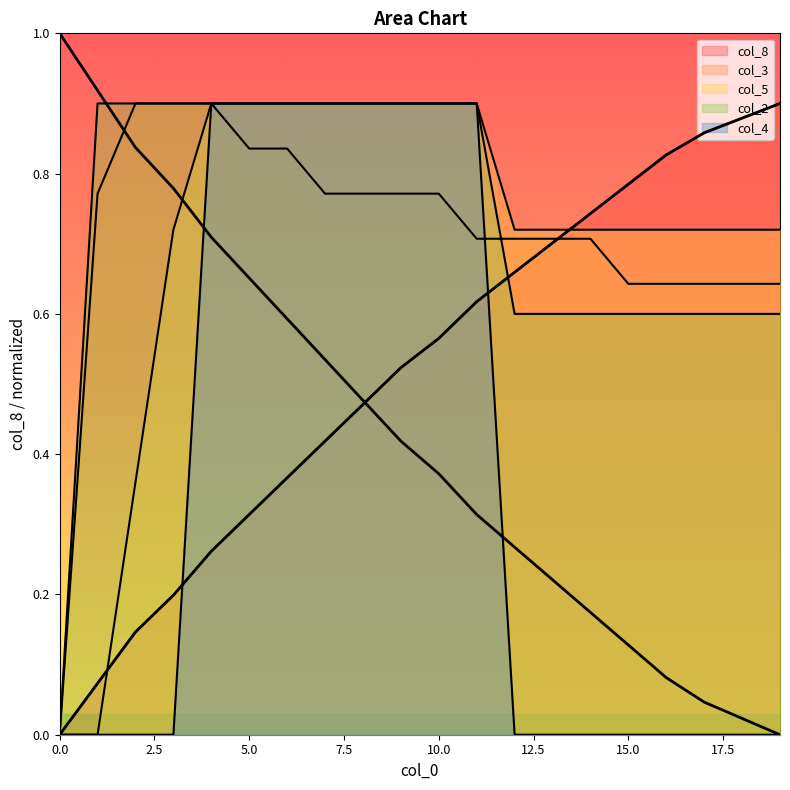

Between 9 and 11, which series saw the biggest shift?

curve_left